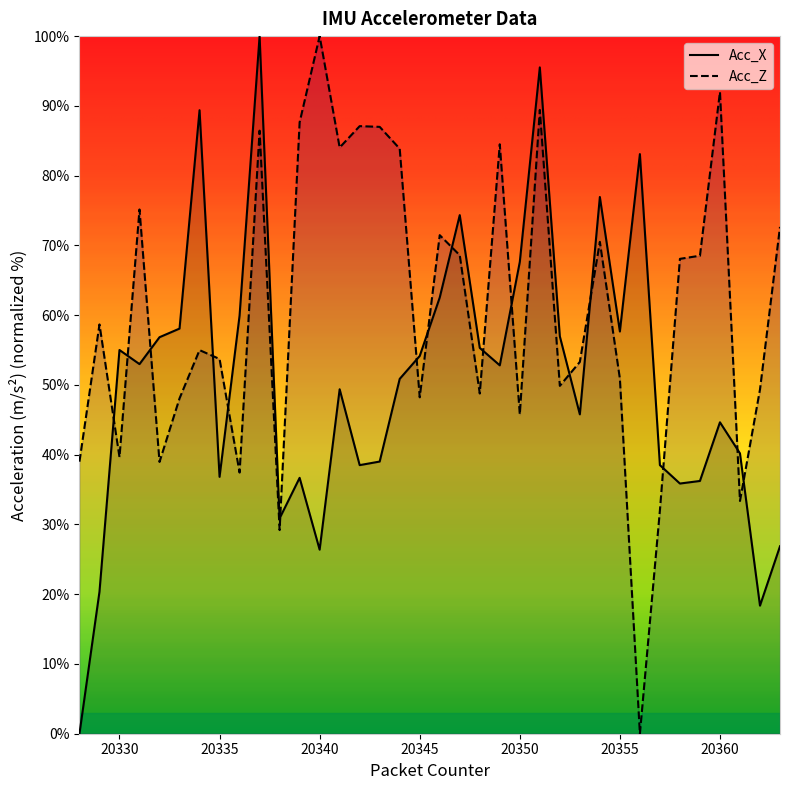

Rank the series by their maximum value, from highest to lowest.

Acc_X, Acc_Z